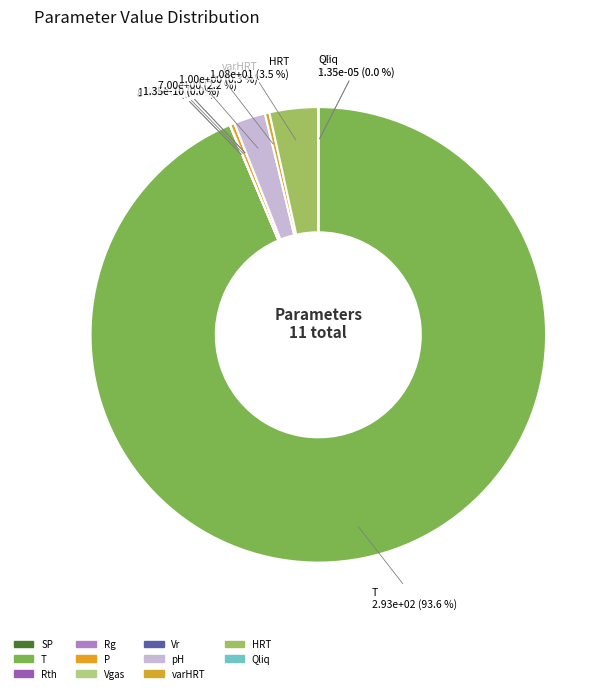

What is the majority slice?

T